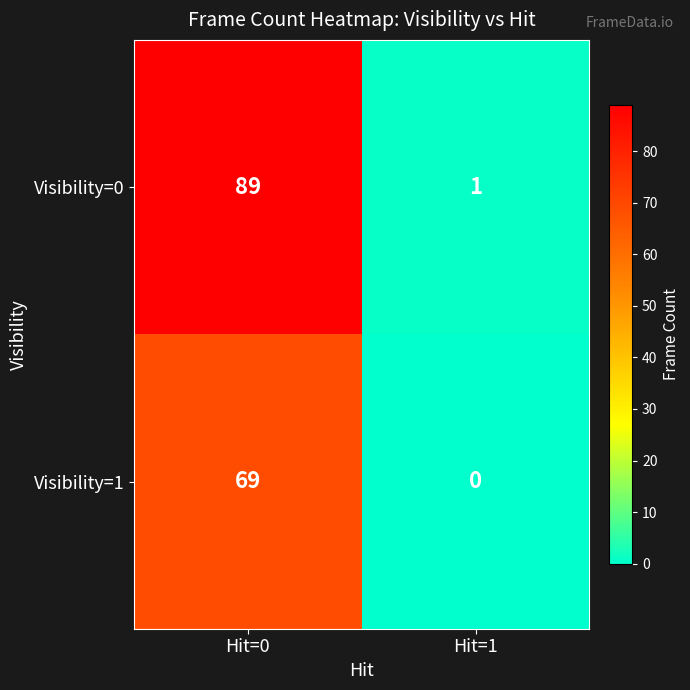

Which series has the widest spread of values?

Visibility=0